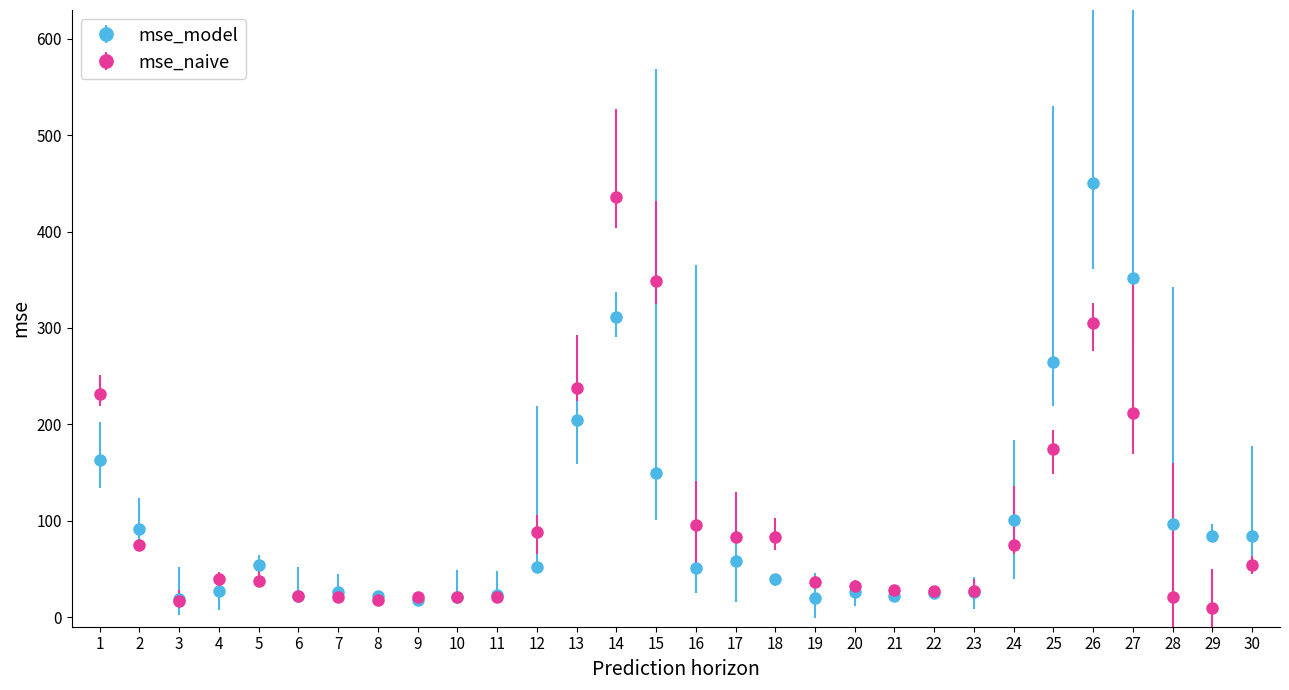

What are all the series names shown in the legend?

mse_model, mse_naive